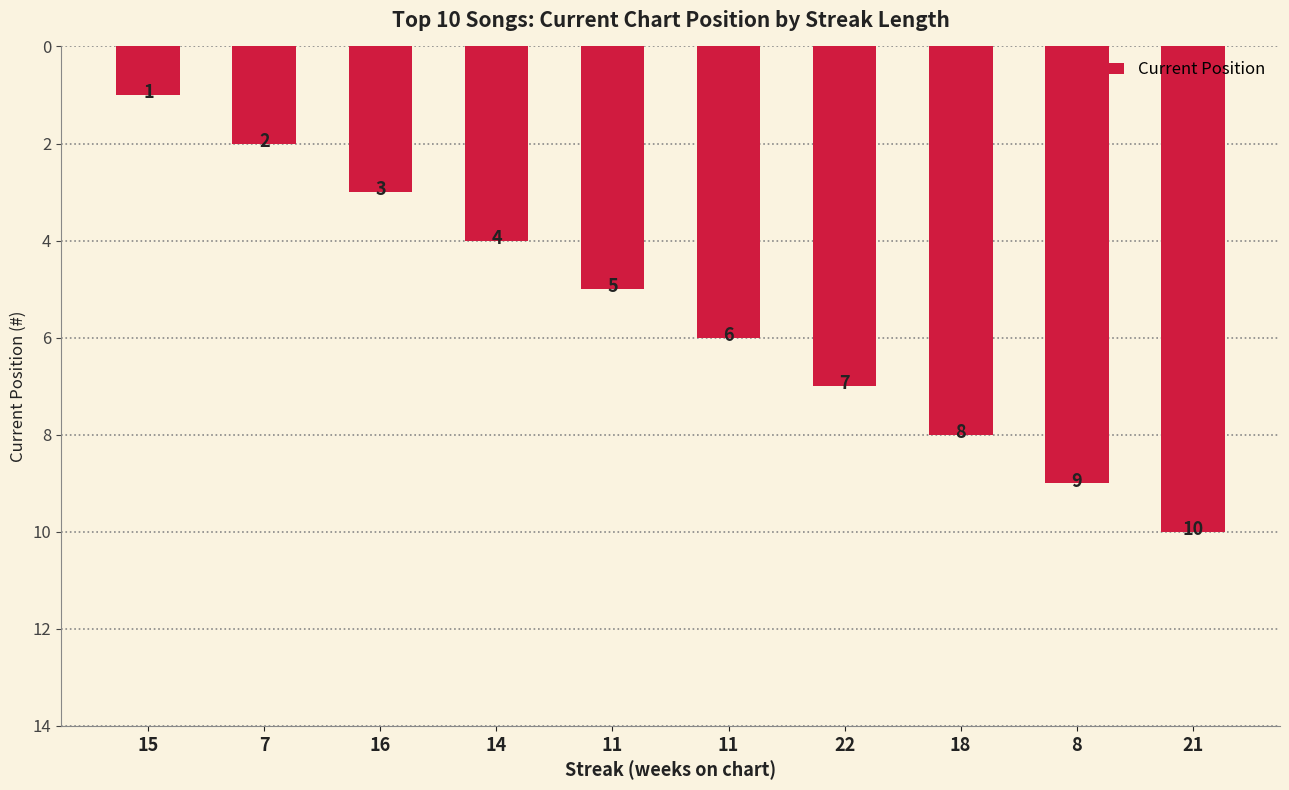

The chart shows a value of 3 at 18. True or false?

False